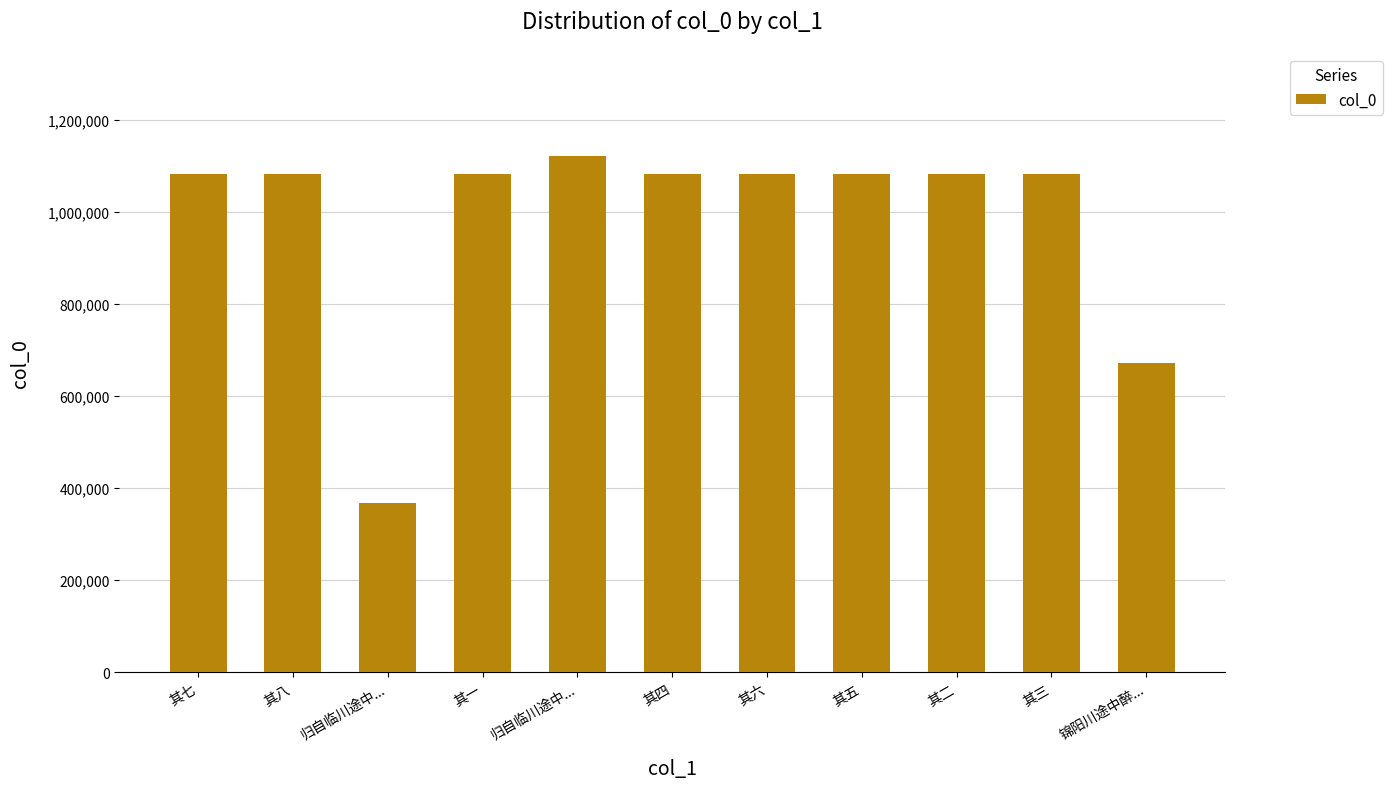

How many data points are less than 1083056?

5